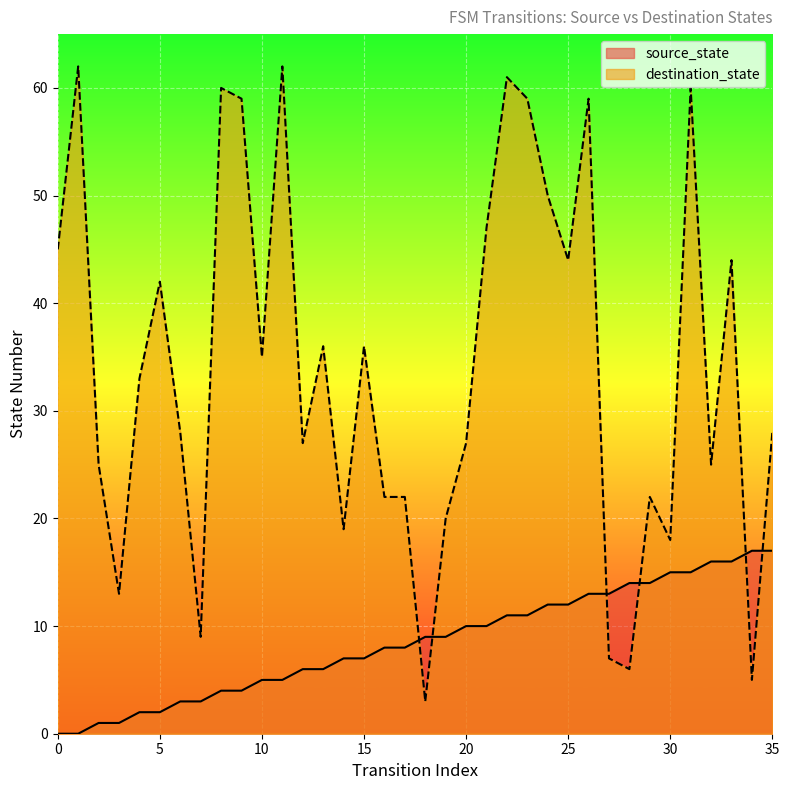

After their last crossing, which series has the higher values: destination_state or source_state?

destination_state